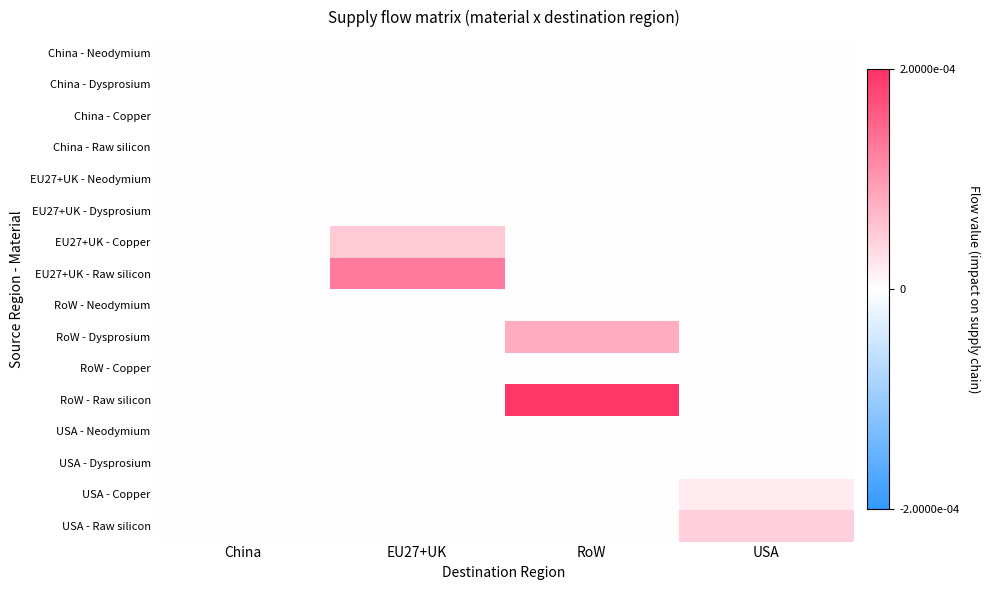

At EU27+UK, list the series in order from smallest to largest.

China - Neodymium, China - Dysprosium, China - Copper, China - Raw silicon, EU27+UK - Neodymium, EU27+UK - Dysprosium, RoW - Neodymium, RoW - Dysprosium, RoW - Copper, RoW - Raw silicon, USA - Neodymium, USA - Dysprosium, USA - Copper, USA - Raw silicon, EU27+UK - Copper, EU27+UK - Raw silicon